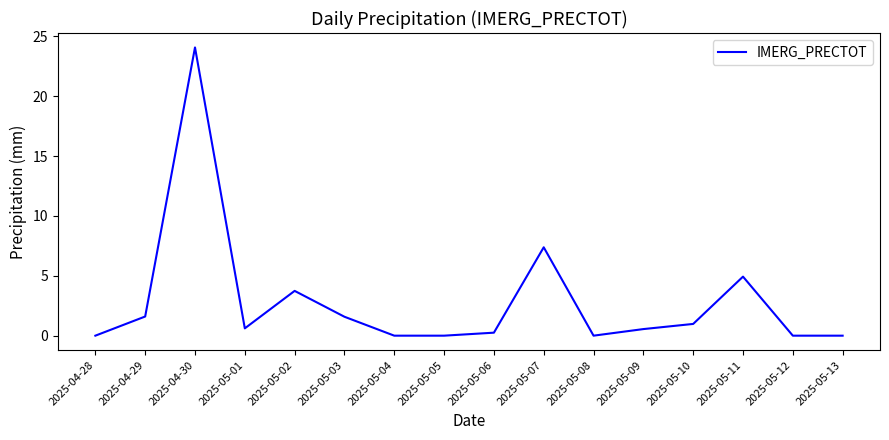

Count the number of categories in the chart.

16